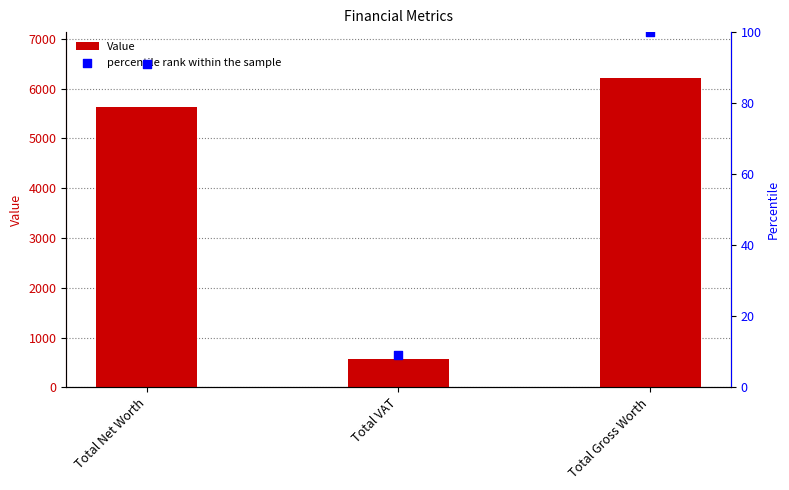

At how many categories does at least one series exceed 1284?

2